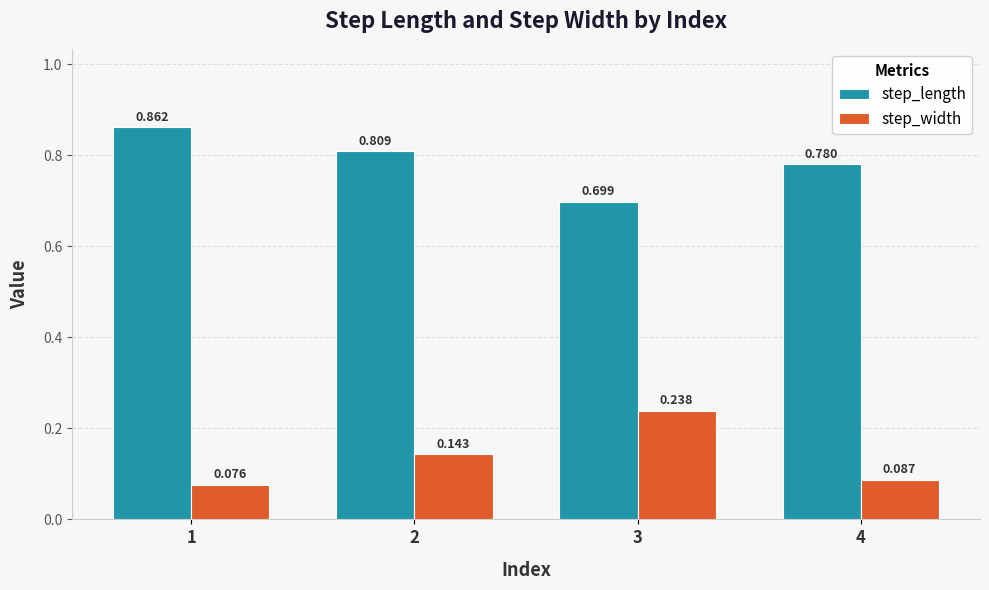

Which category has the lowest value in the step_length series?

3